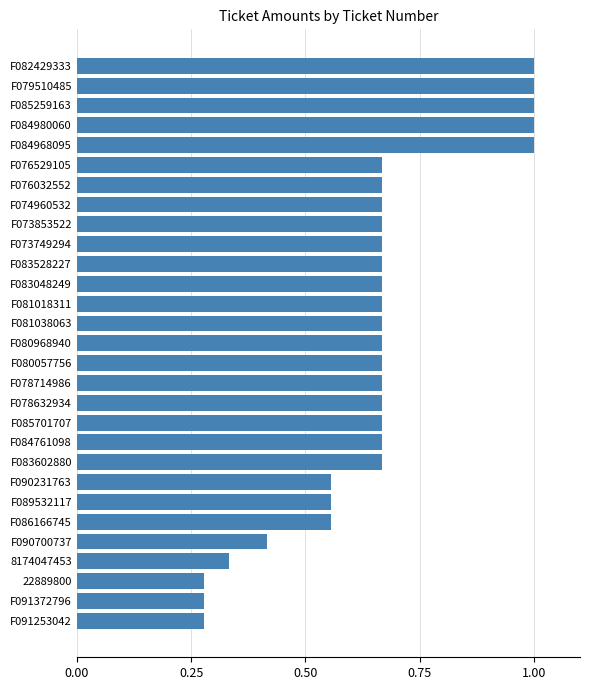

Count the values in the range 0 to 1.

29